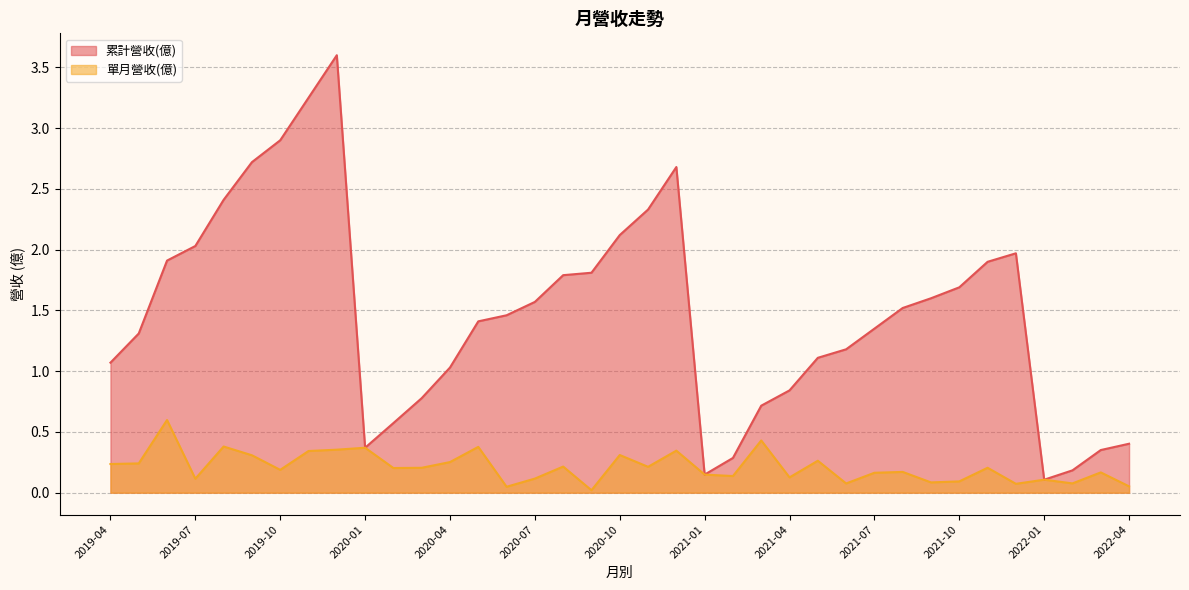

What is the total value across all series at 2019-06?

2.5